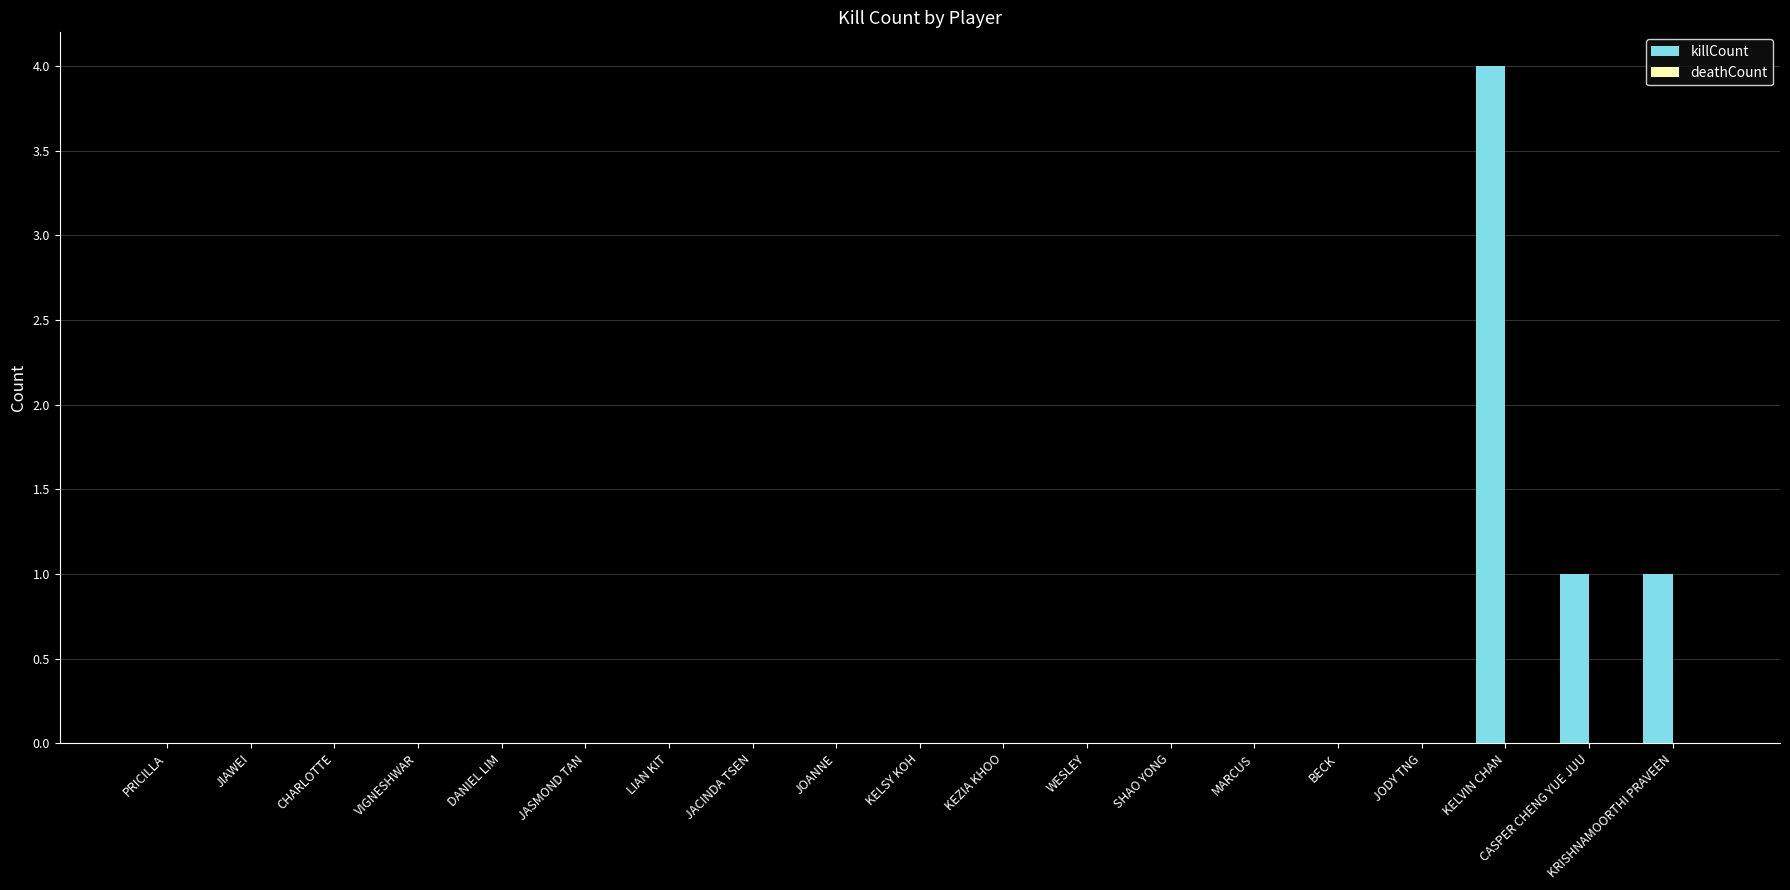

Is it true that the value at WESLEY is 2?

False